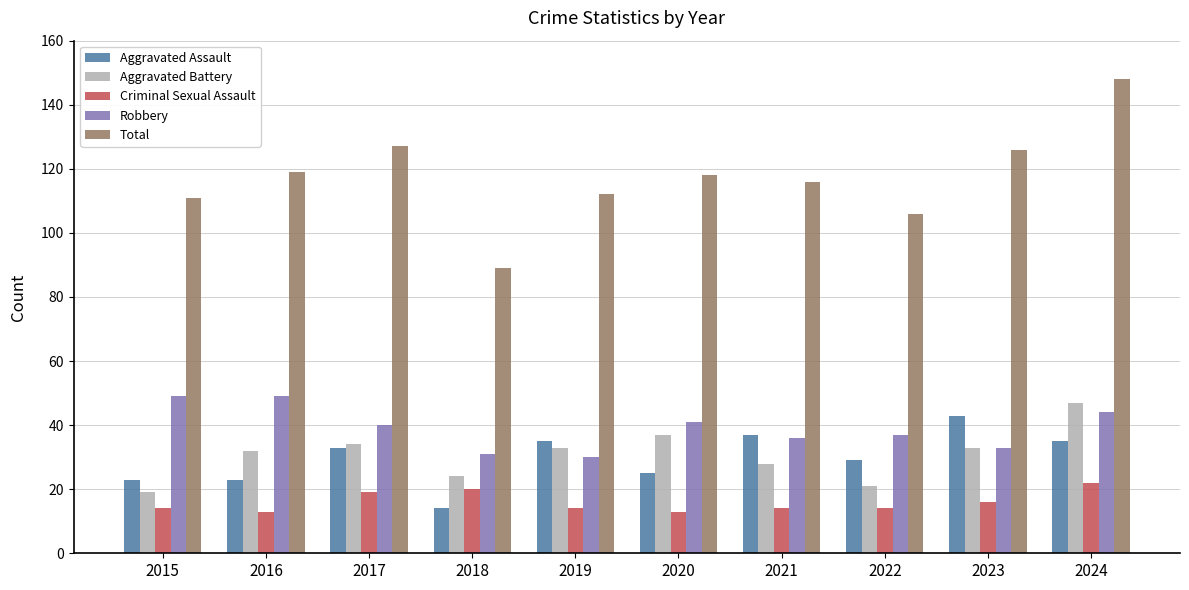

What is the difference between the maximum and minimum values in the Criminal Sexual Assault series?

9